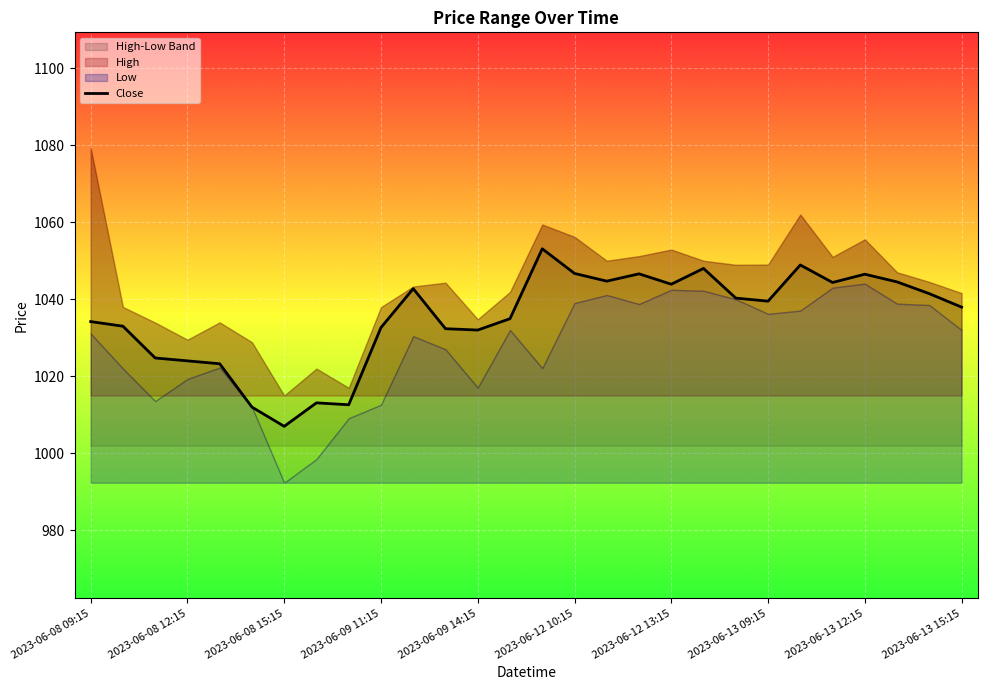

The Close series shows 1032.7 at 2023-06-09 11:15. True or false?

True